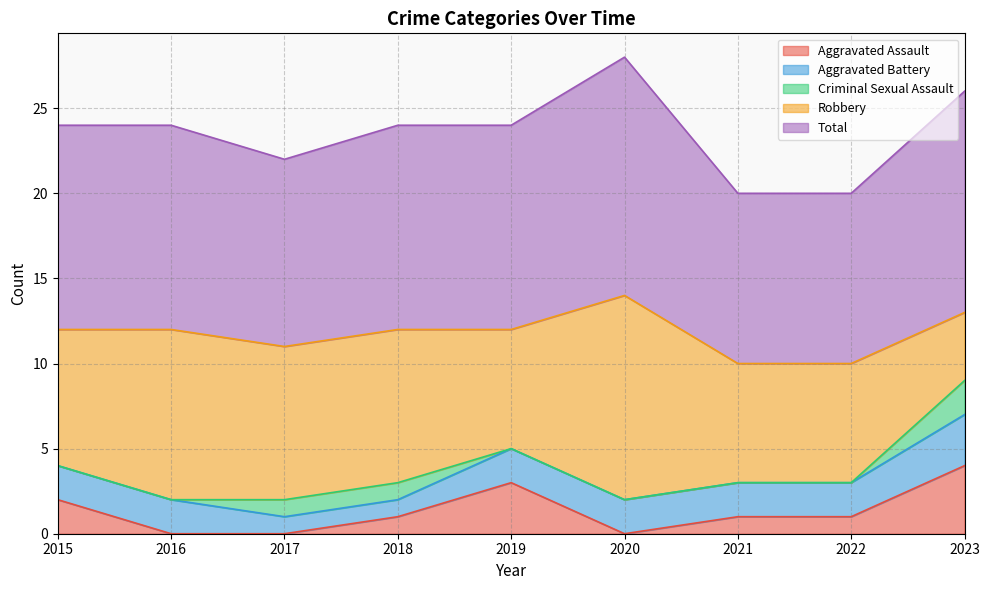

At which category is the sum across all series the highest?

2020